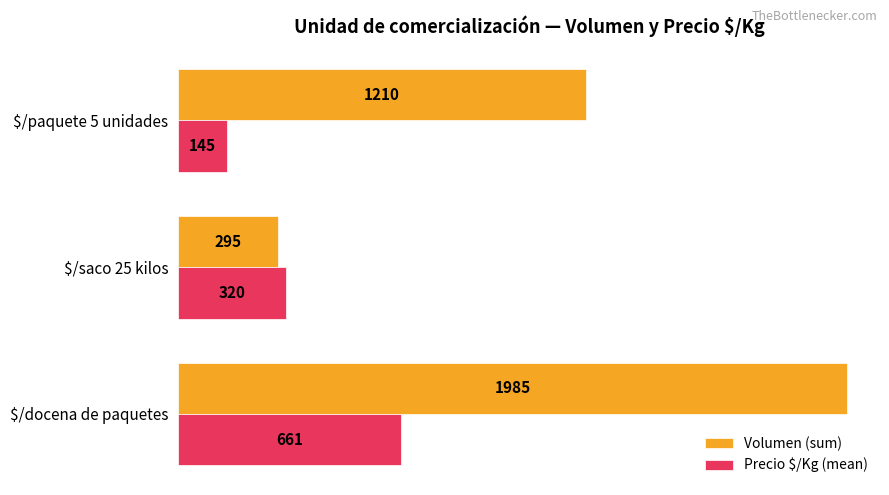

At which category is the sum across all series the highest?

$/docena de paquetes